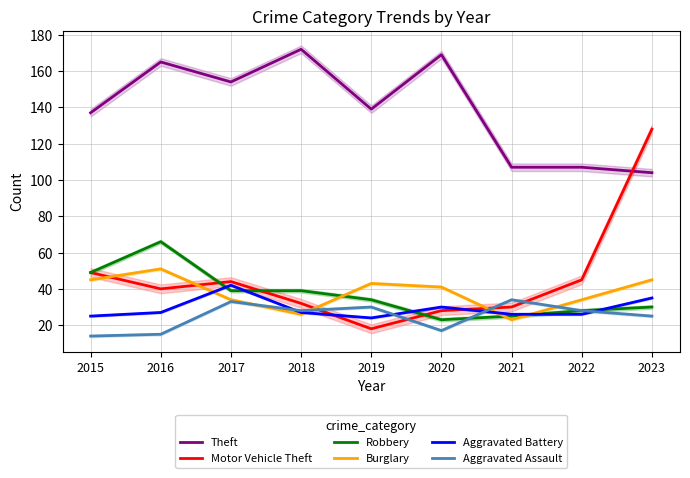

The Motor Vehicle Theft series shows 17 at 2021. True or false?

False